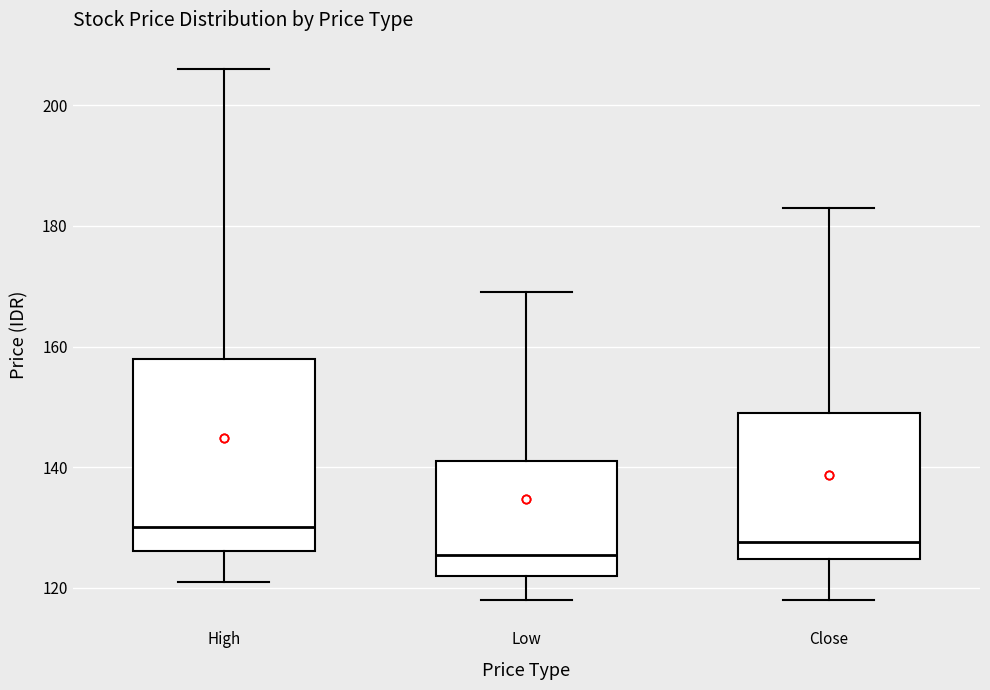

Where does the lower whisker of the box for High end on the y-axis? The values are not printed on the chart, so give them approximately, as read against the axis.

122